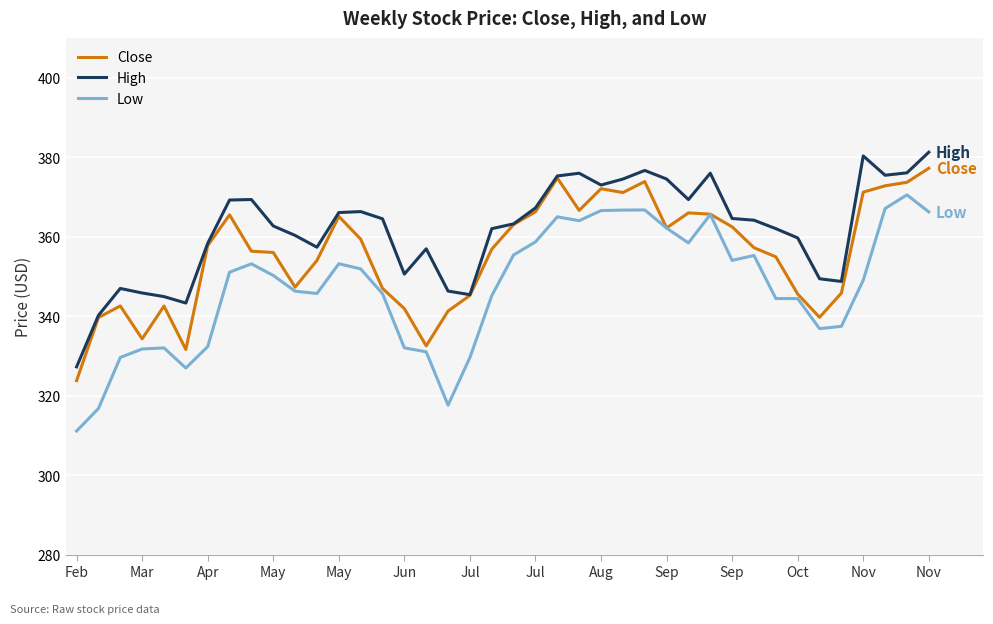

List the series in order of their overall mean, highest first.

High, Close, Low